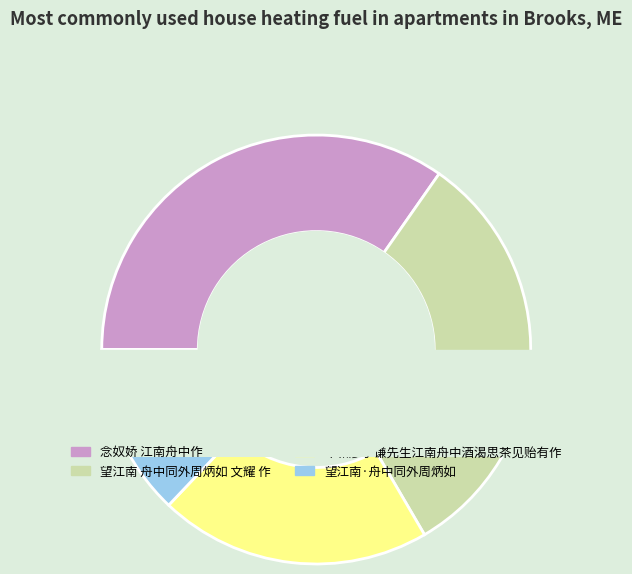

To the nearest percent, what portion does 奉和廖子谦先生江南舟中酒渴思茶见贻有作 represent?

20%